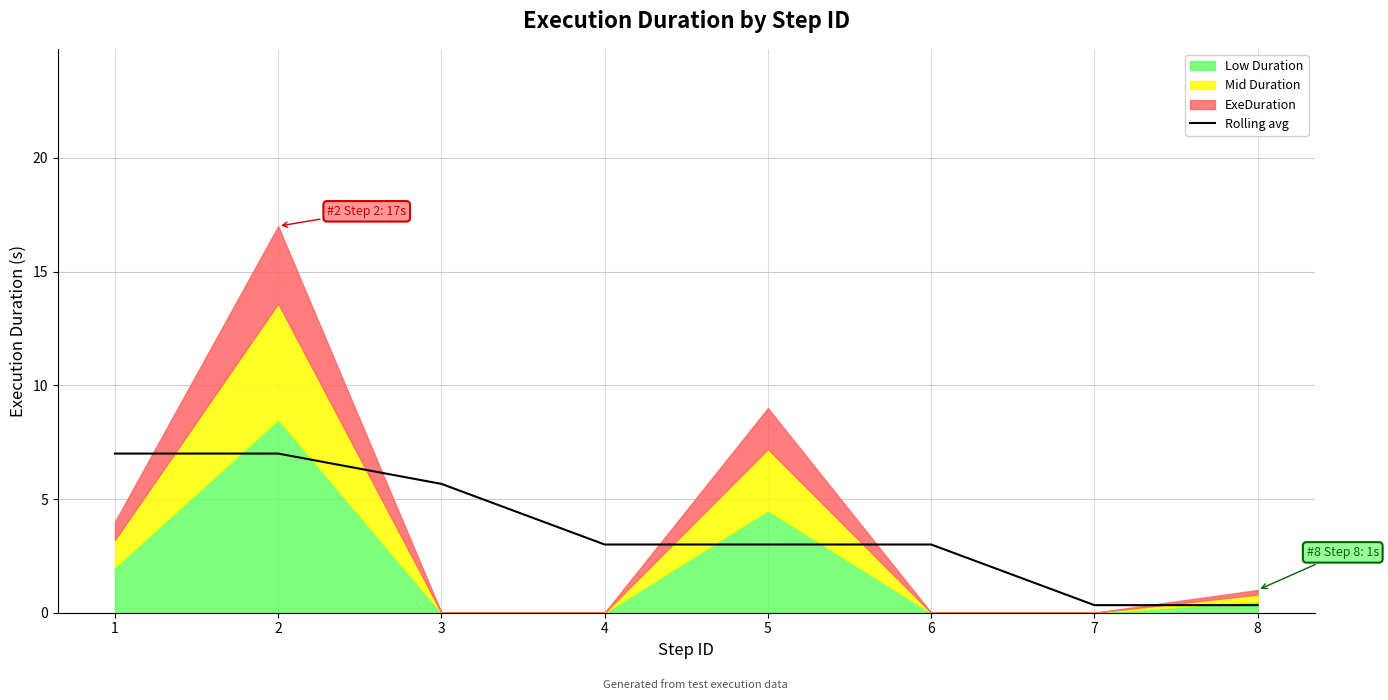

The value of Rolling avg at 5 is 3.0. True or false?

True